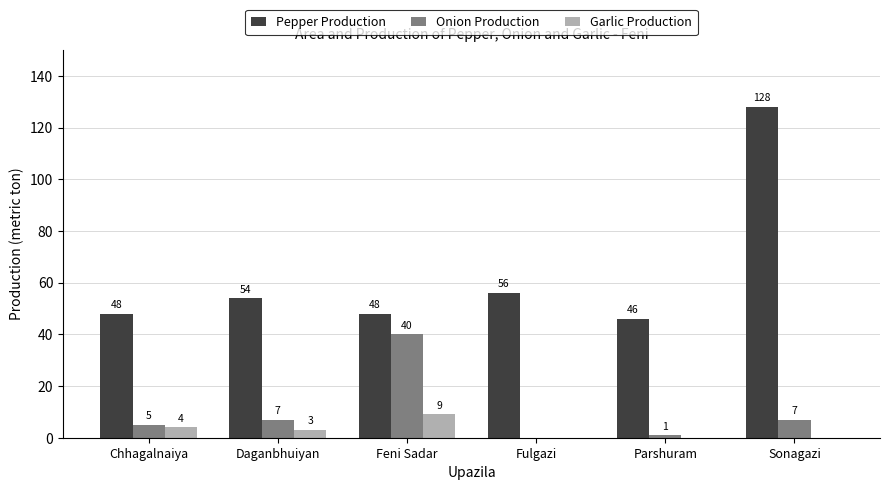

Which category has the highest value across all series?

Sonagazi